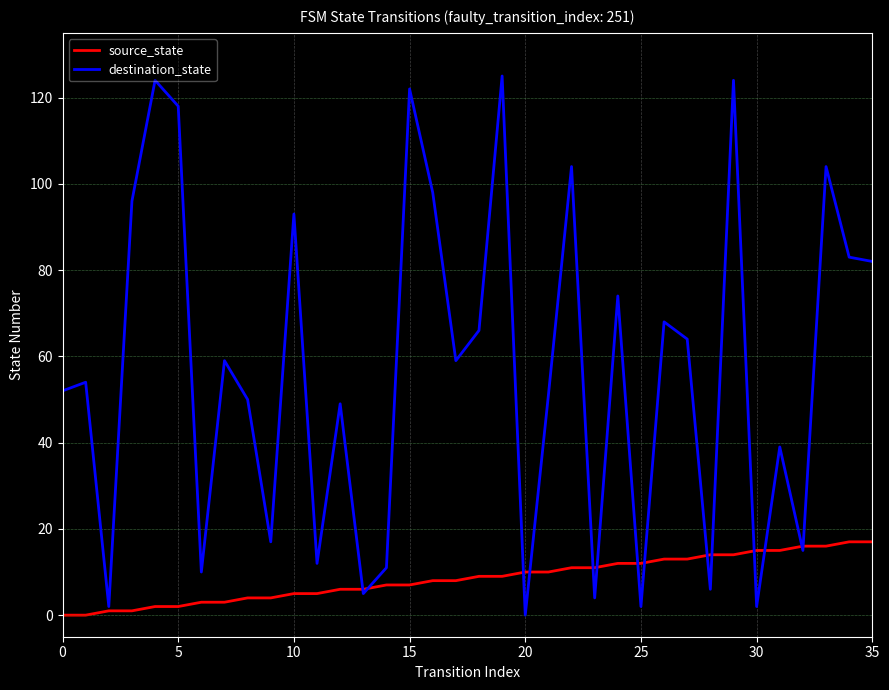

List the series in order of their overall mean, highest first.

destination_state, source_state